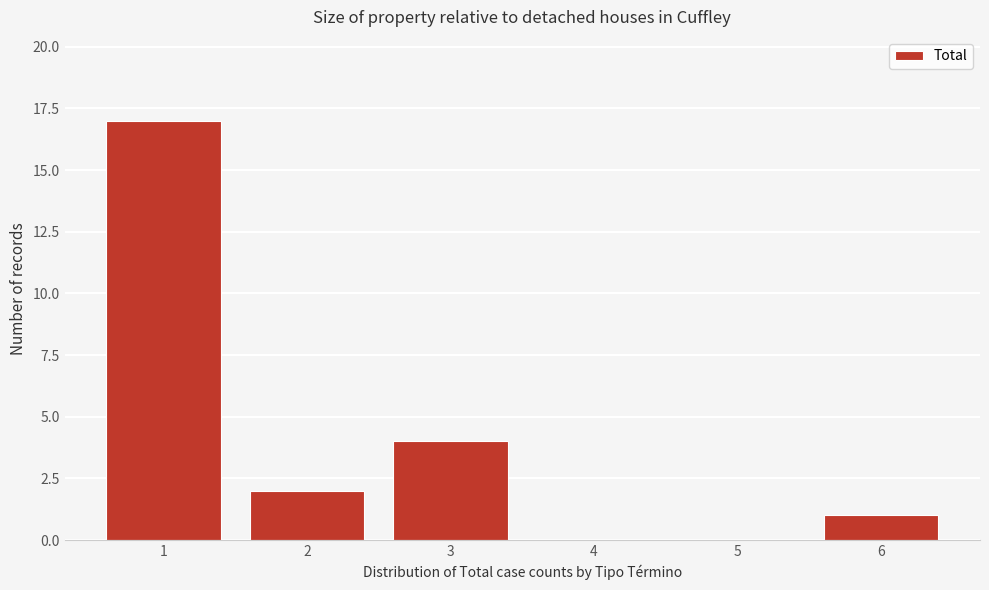

What is the height of the bar covering 5.5 to 6.5 on the x-axis? The values are not printed on the chart, so give them approximately, as read against the axis.

1